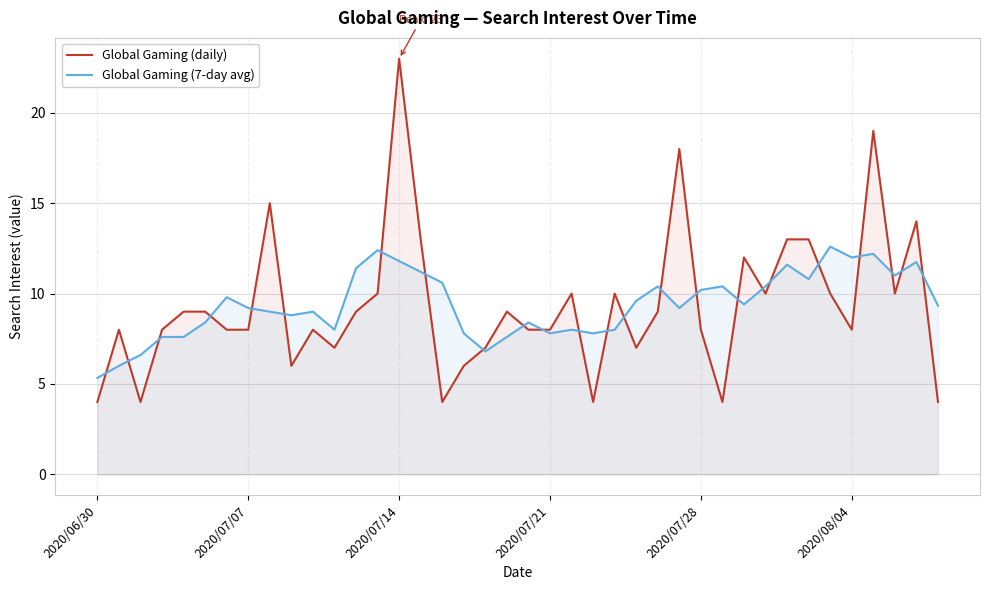

Which series has the widest spread of values?

Global Gaming (daily)